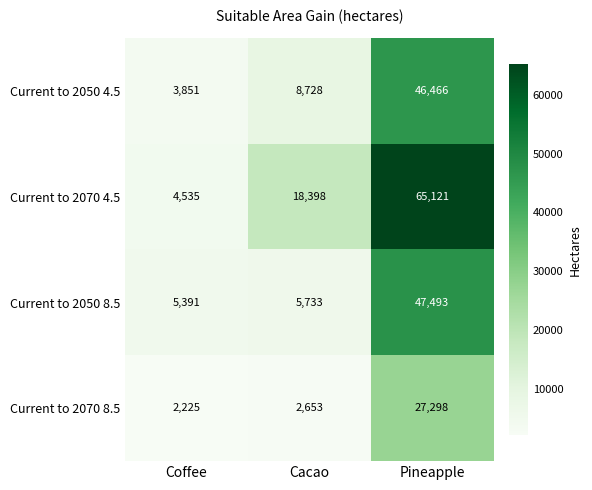

Read the Current to 2070 4.5 value at Coffee, to the nearest 10.

4540